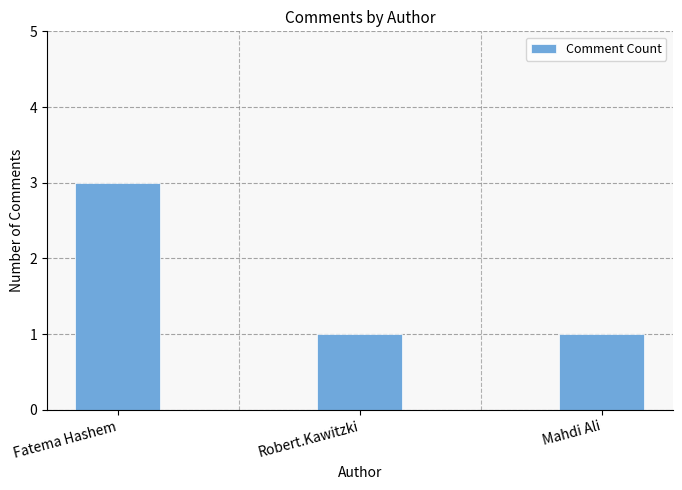

Reading right to left, what are all the values shown in this chart?

Mahdi Ali=1	Robert.Kawitzki=1	Fatema Hashem=3